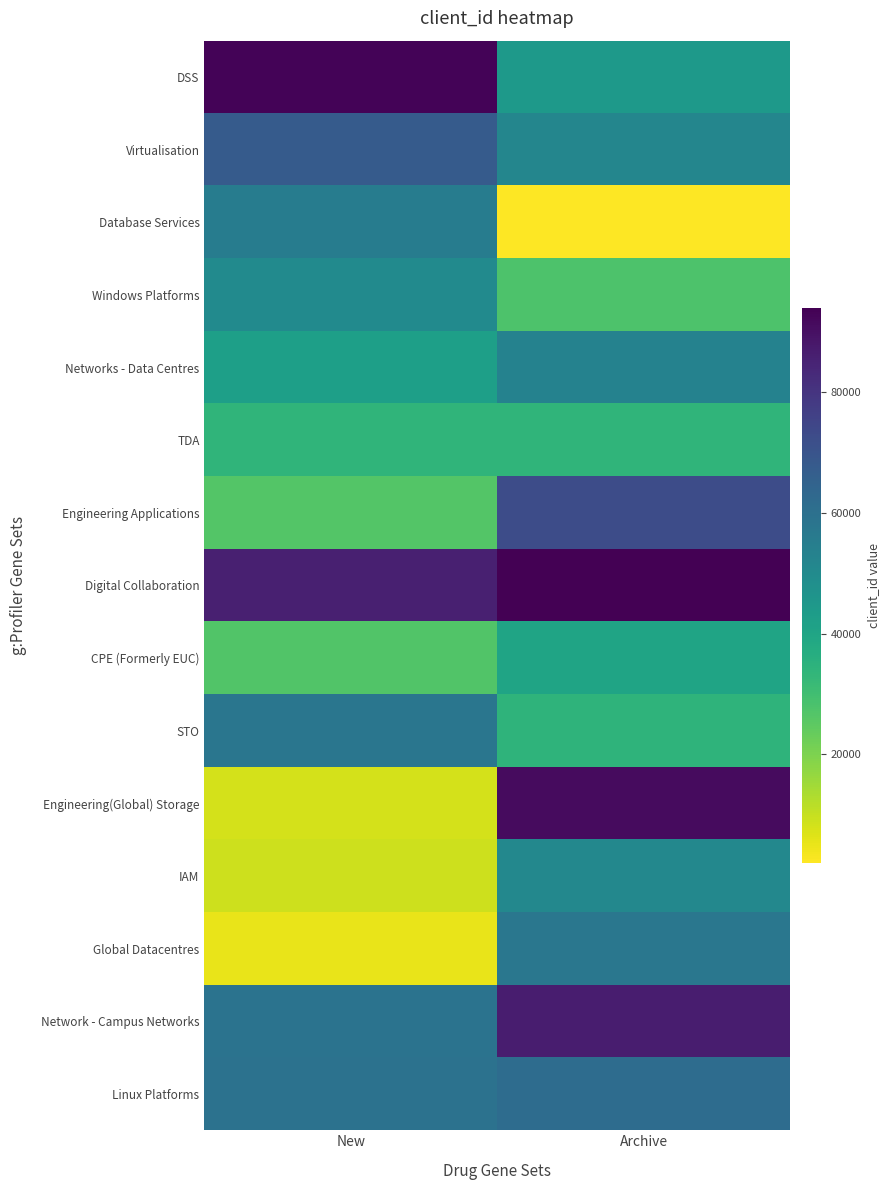

Count the number of data series in this chart.

15